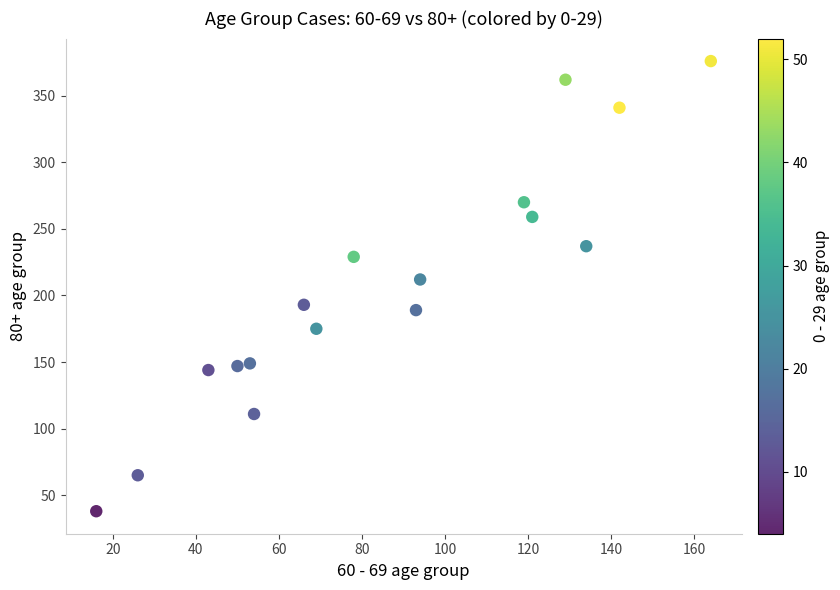

What Y value in the scatter plot is closest to 207?

212